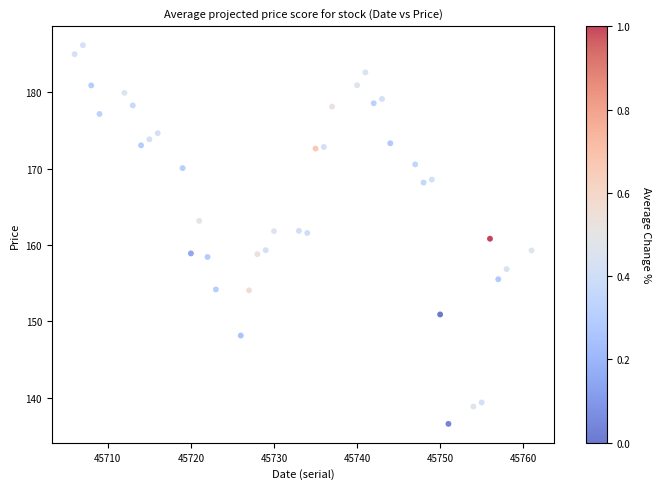

What is the range of X values (max minus min)?

55.0